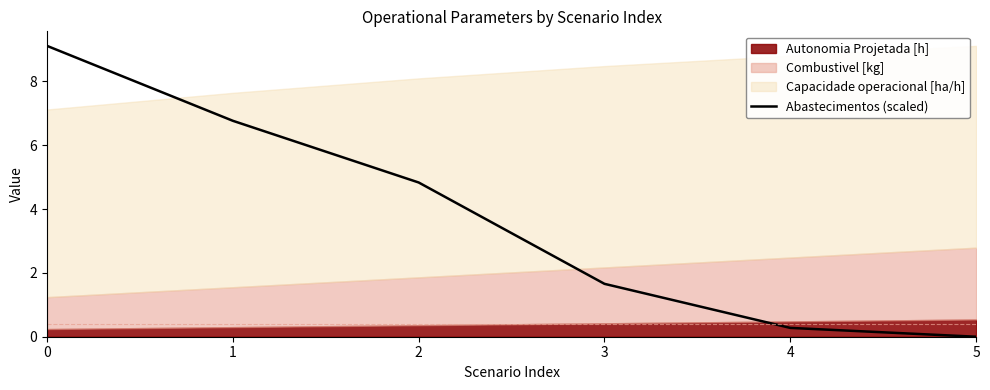

How many values exceed 4?

3